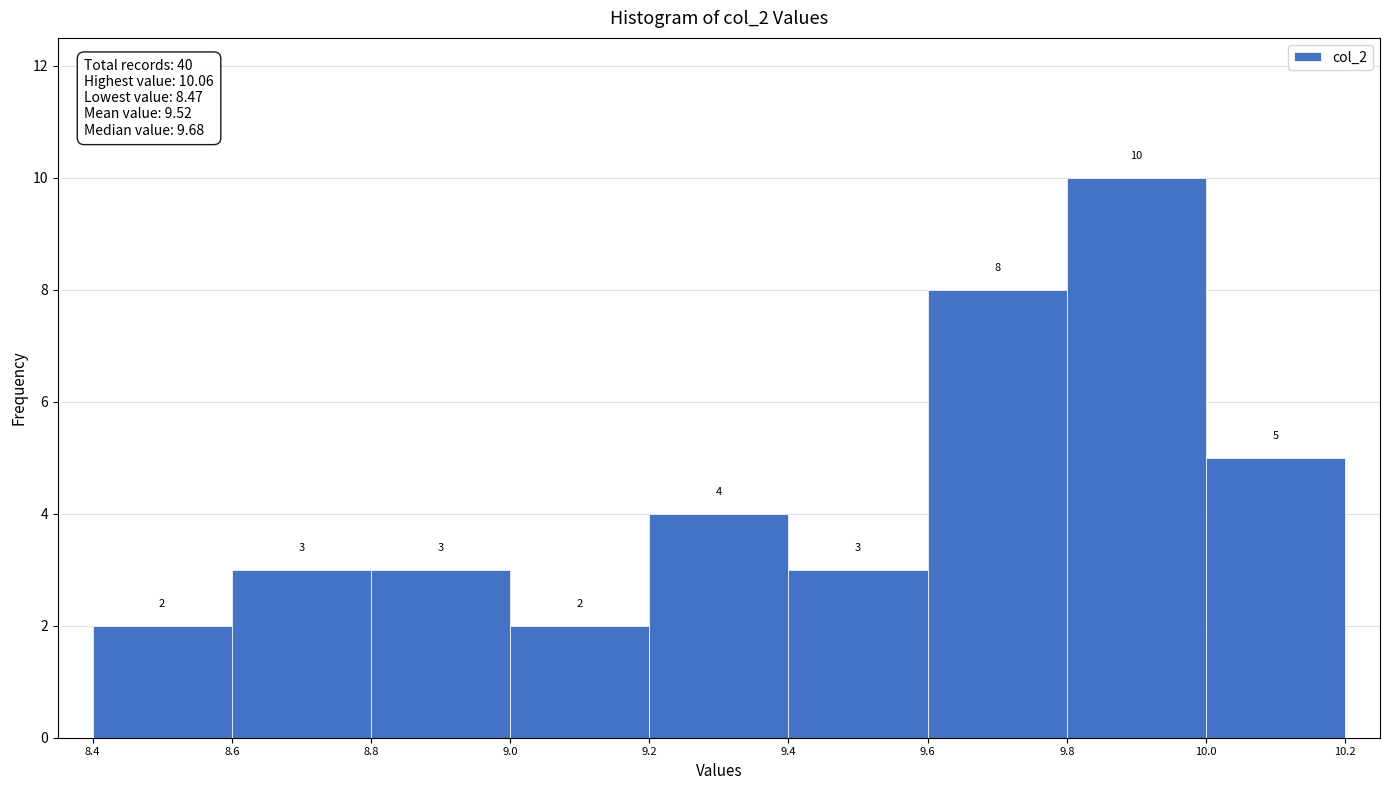

Reading left to right, transcribe this chart: for each bar, give the range it covers on the x-axis and its height.

8.4 to 8.6: 2
8.6 to 8.8: 3
8.8 to 9.0: 3
9.0 to 9.2: 2
9.2 to 9.4: 4
9.4 to 9.6: 3
9.6 to 9.8: 8
9.8 to 10.0: 10
10.0 to 10.2: 5